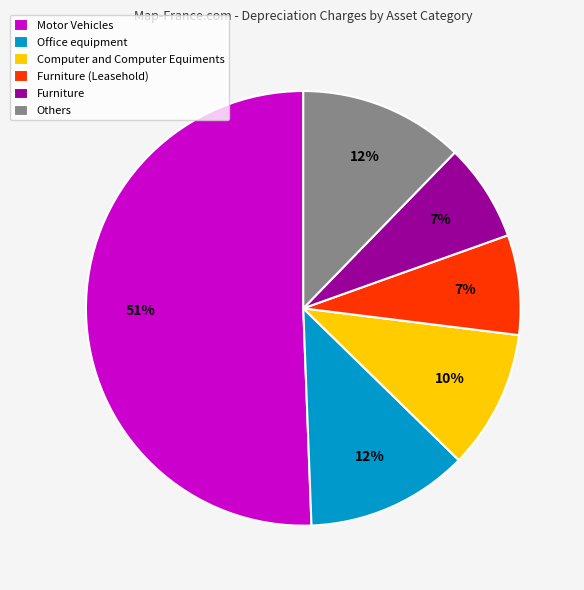

How many segments does this pie chart have?

6